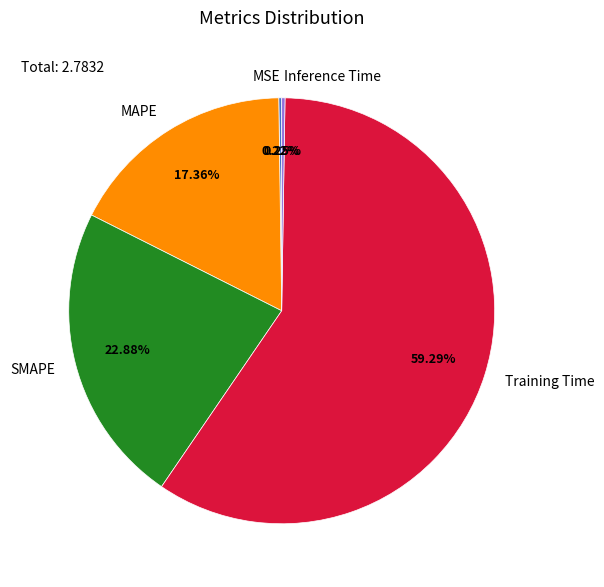

Which has a higher value, SMAPE or Training Time?

Training Time